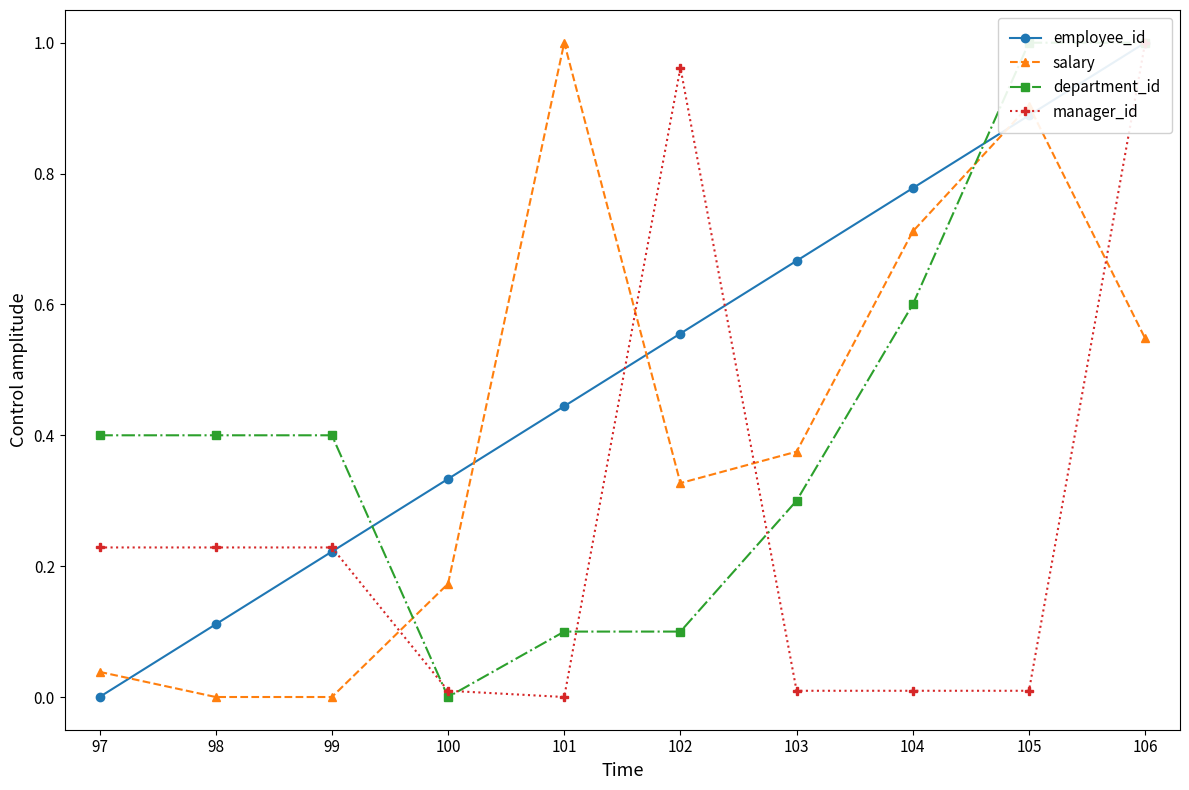

The value of department_id at 101 is 0.2. True or false?

False